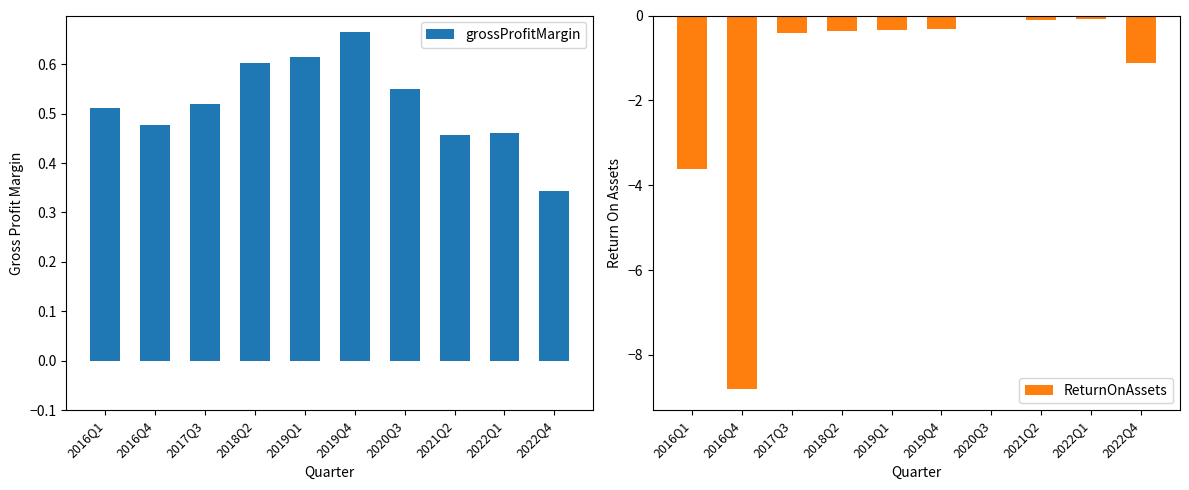

The grossProfitMargin series shows 0.3 at 2017Q3. True or false?

False